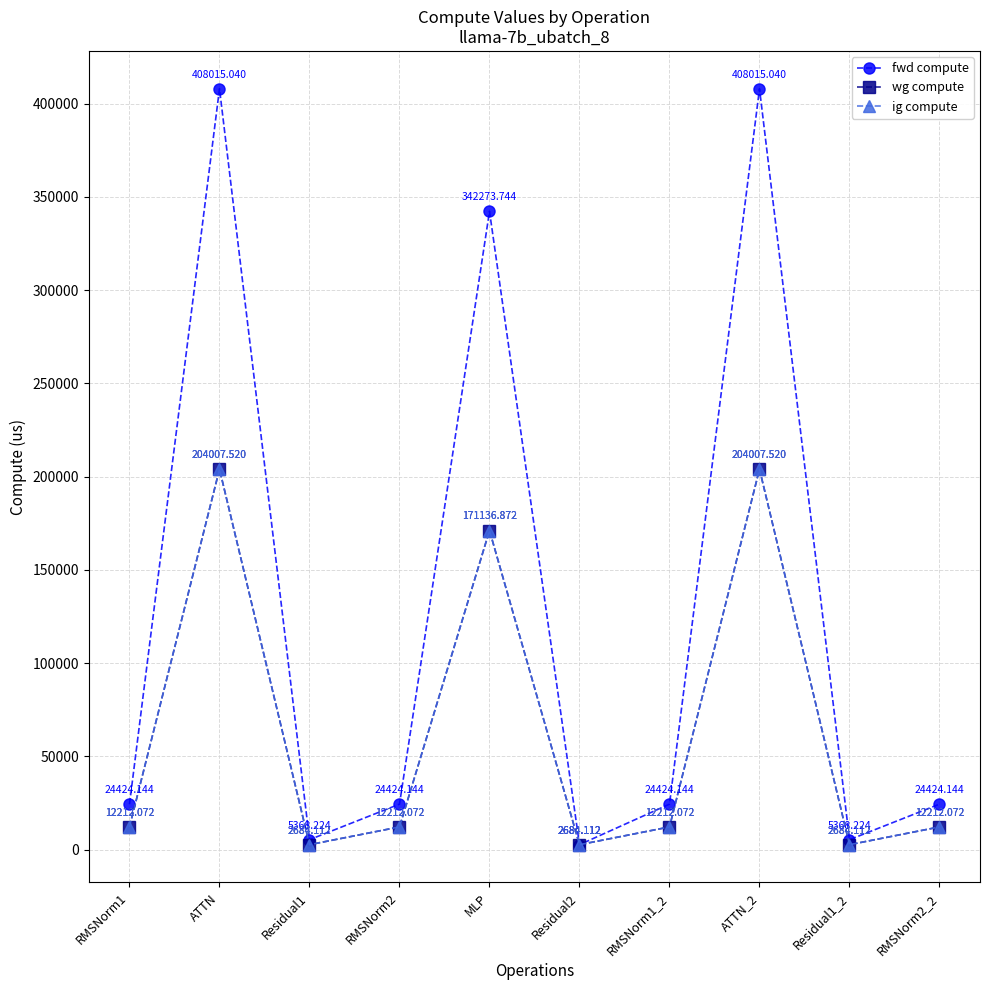

Between Residual1_2 and ATTN_2, which is larger?

ATTN_2